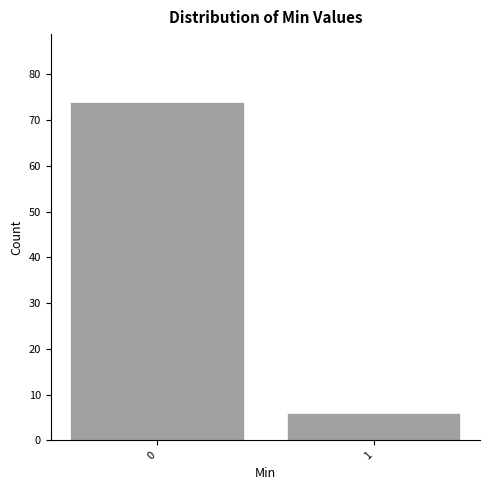

Reading left to right, transcribe all the data shown in this chart.

74	6